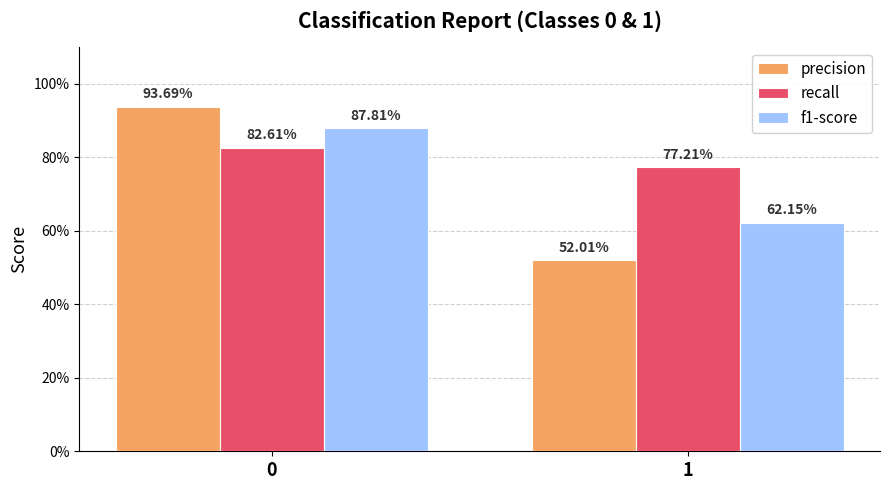

Are the bars grouped side by side (vs. stacked)?

Yes